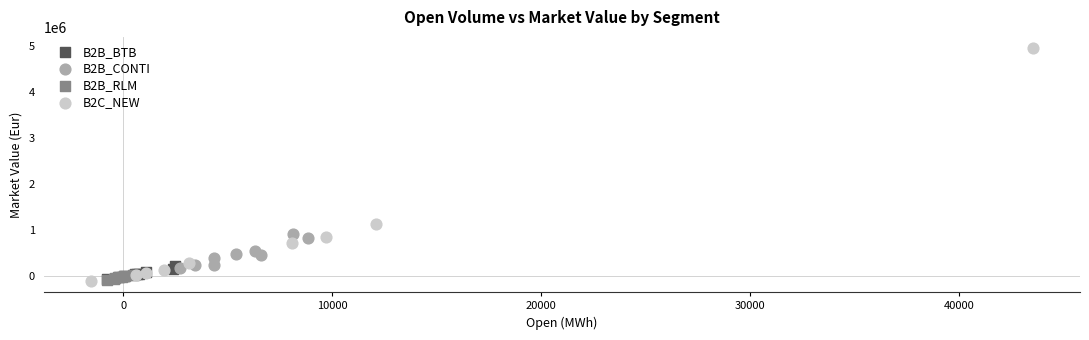

Which series contains the highest Y value?

B2C_NEW